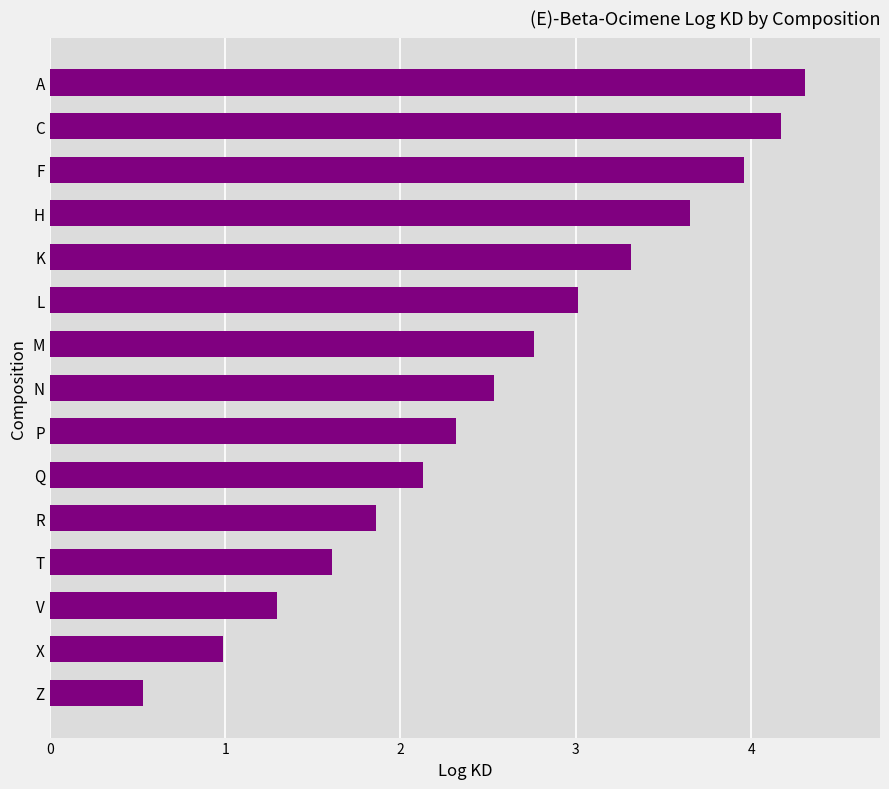

What is the approximate value at T?

1.6